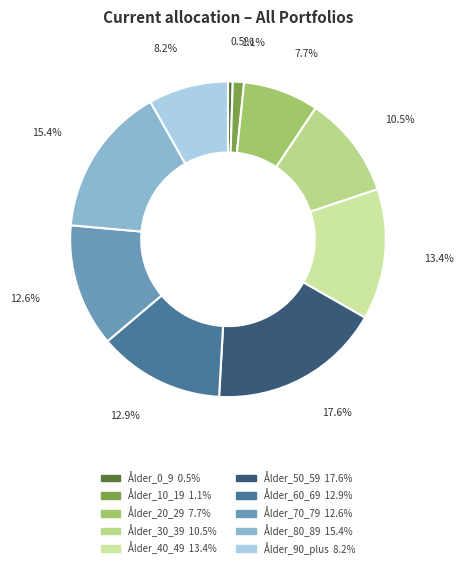

True or false: Ålder_30_39 accounts for 10% of the total.

True